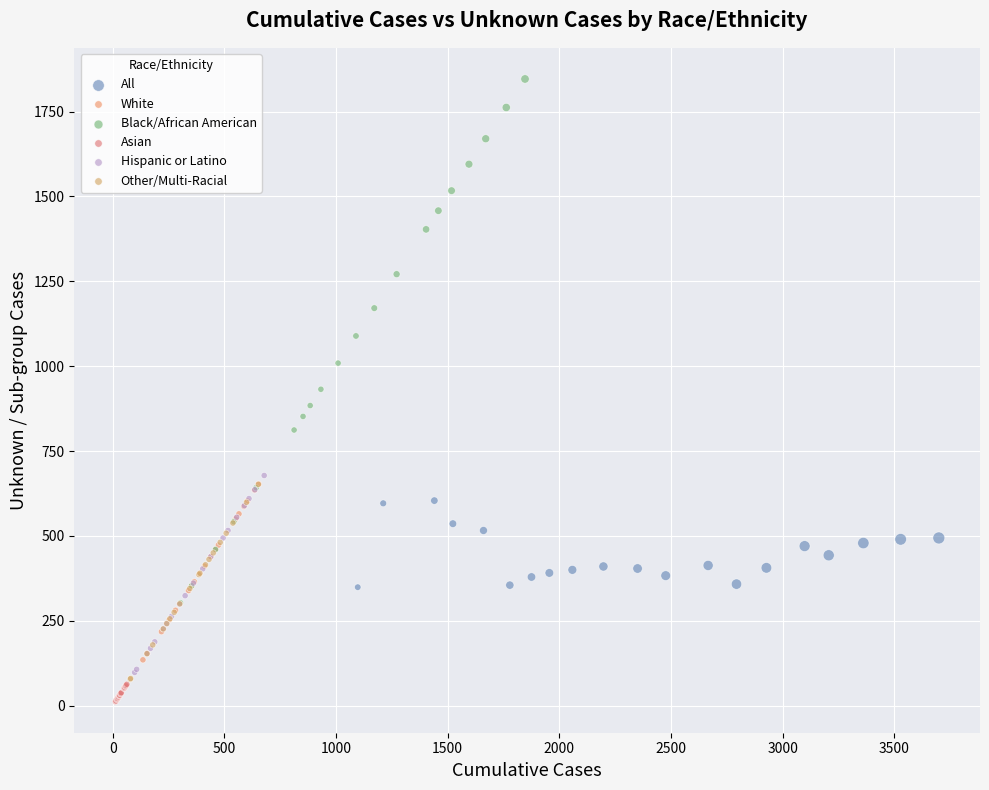

Which series reaches the maximum Y coordinate?

Black/African American